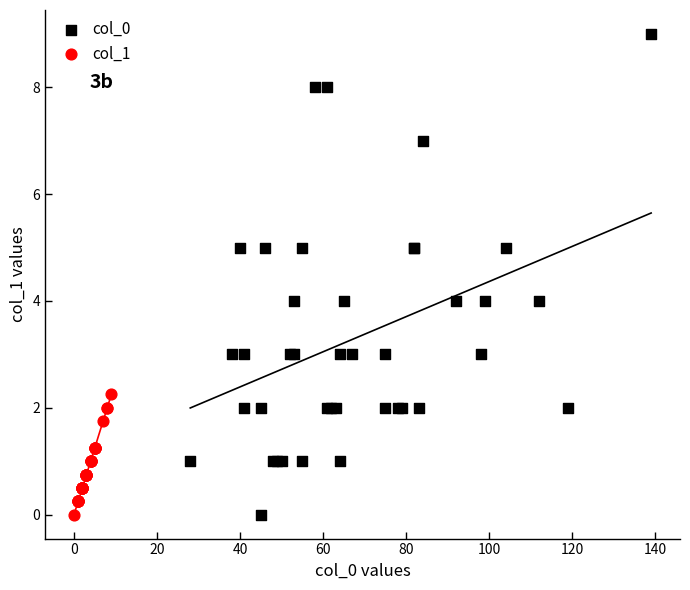

Which series reaches the maximum Y coordinate?

col_0